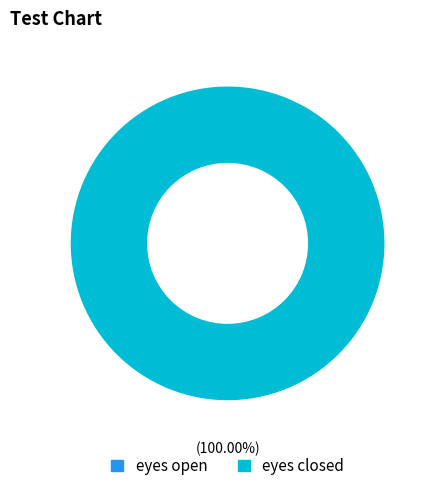

To the nearest percent, what is the difference between the eyes open and eyes closed slice percentages?

100%